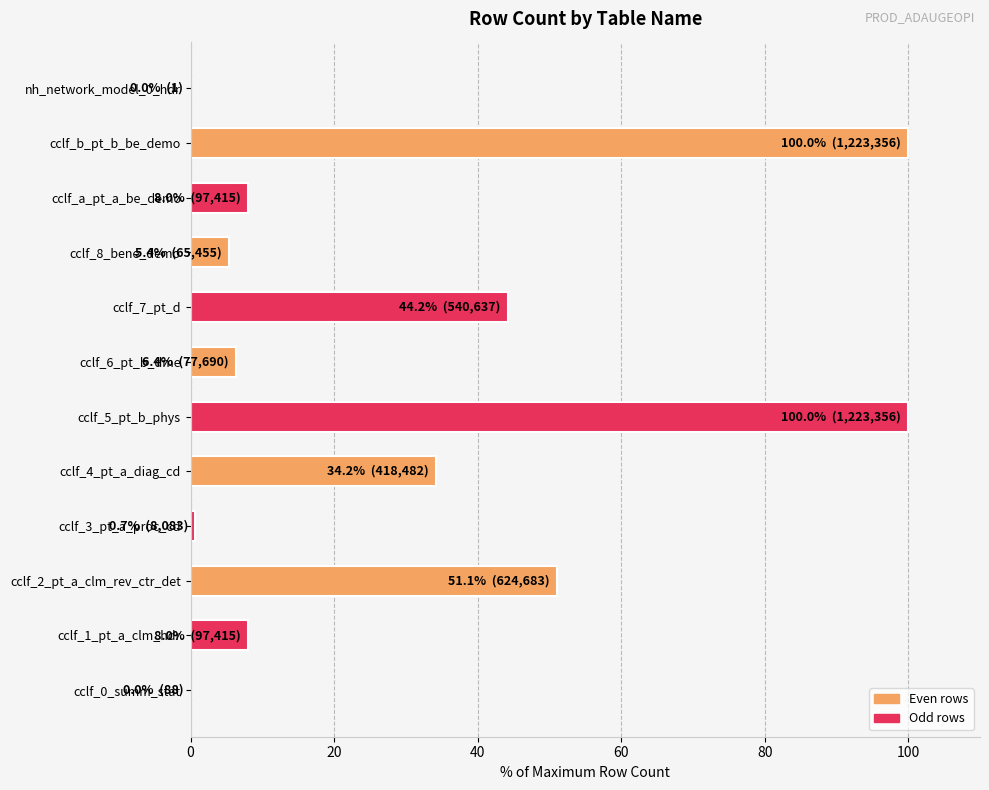

Is it true that the value at cclf_4_pt_a_diag_cd is 34.2?

True